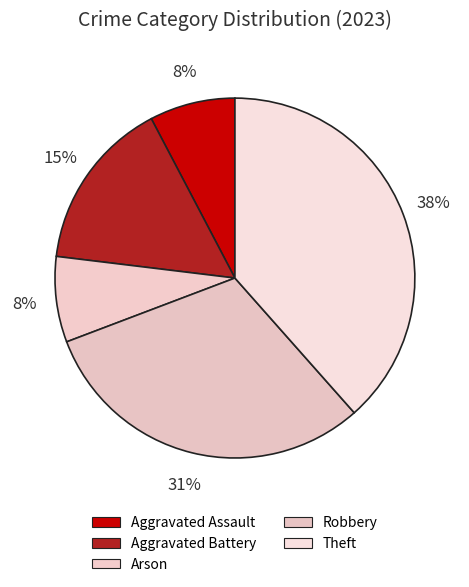

How many slices are in this pie chart?

5